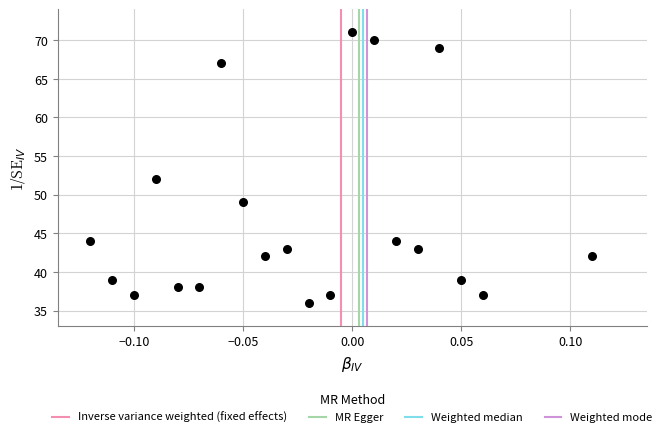

What Y value in the scatter plot is closest to 53?

52